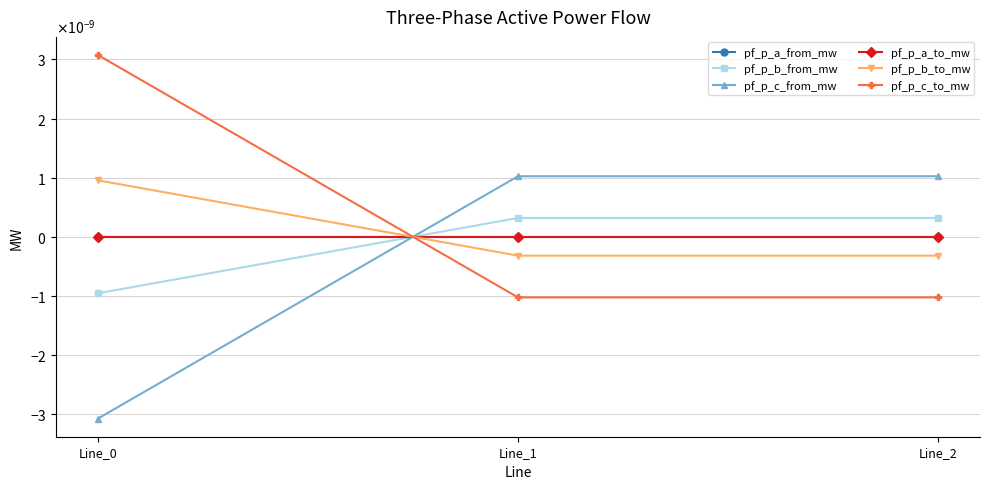

Does the chart have visible grid lines?

Yes